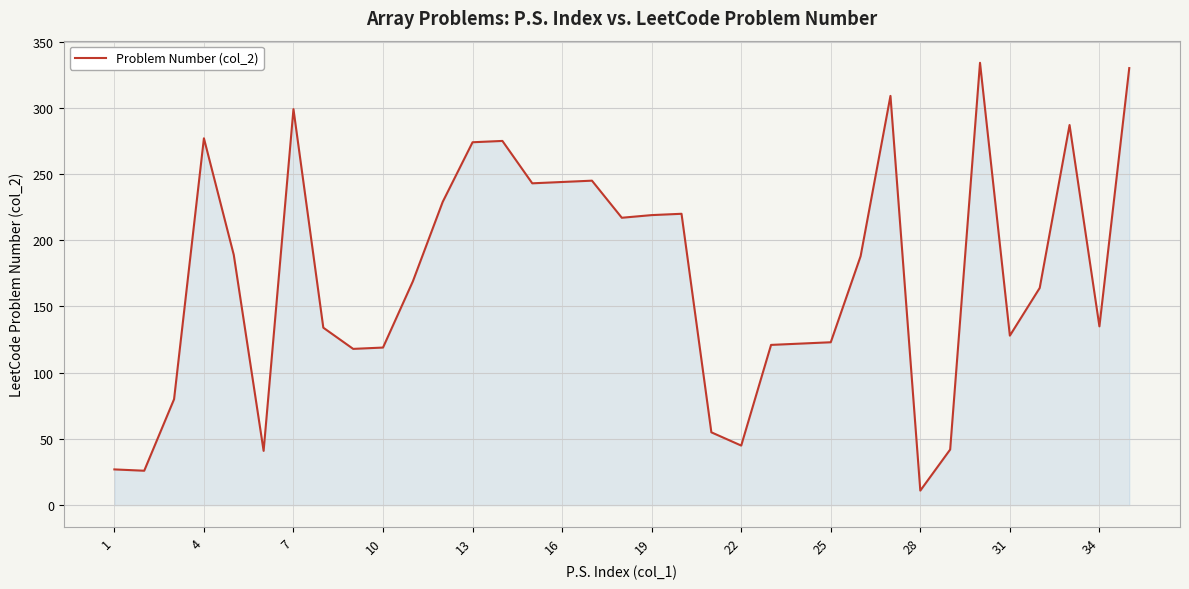

What is the maximum value shown in the chart?

334